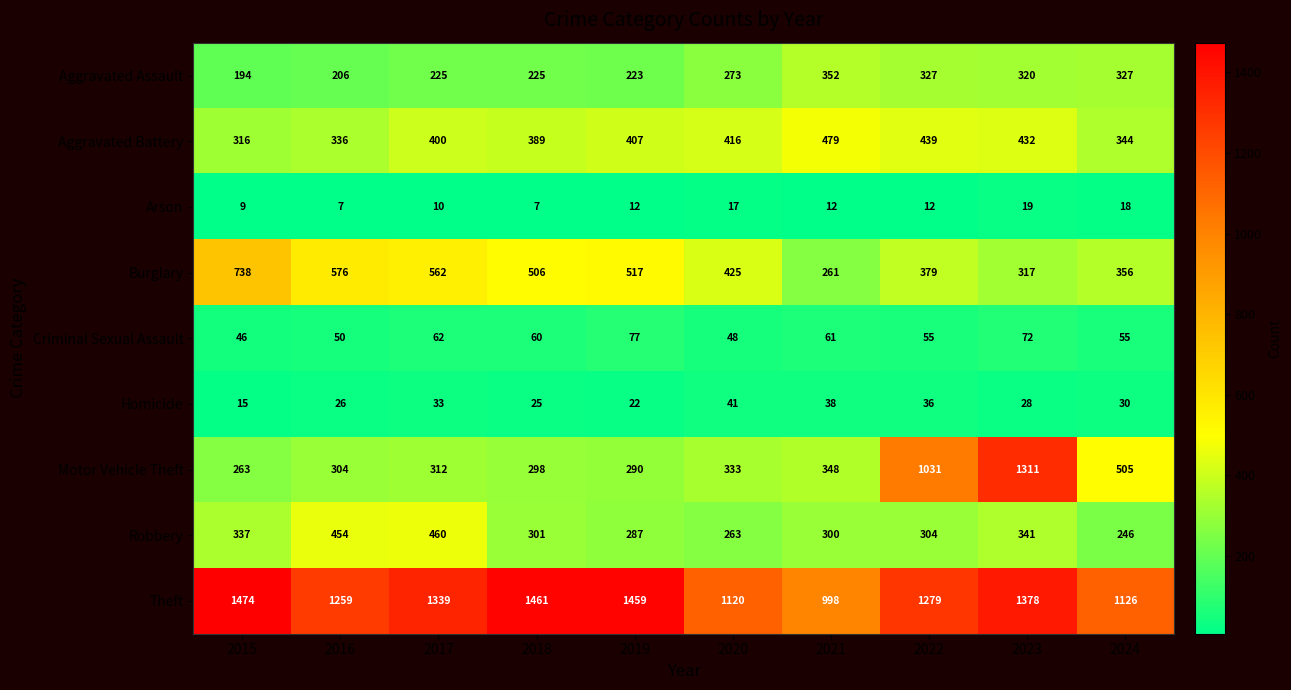

What is the average value of the Theft series?

1289